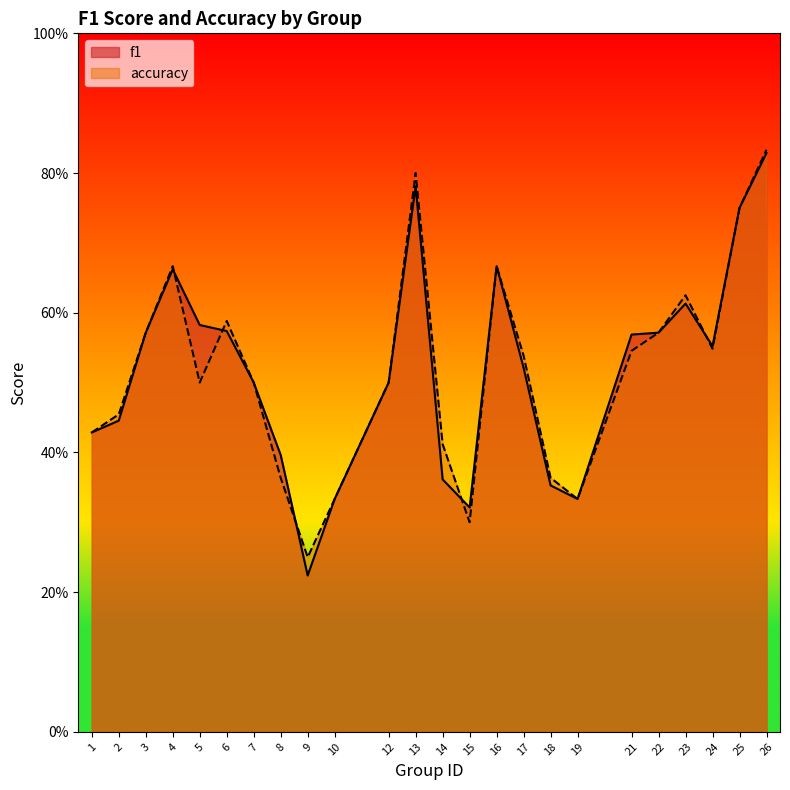

Count the number of data series in this chart.

2